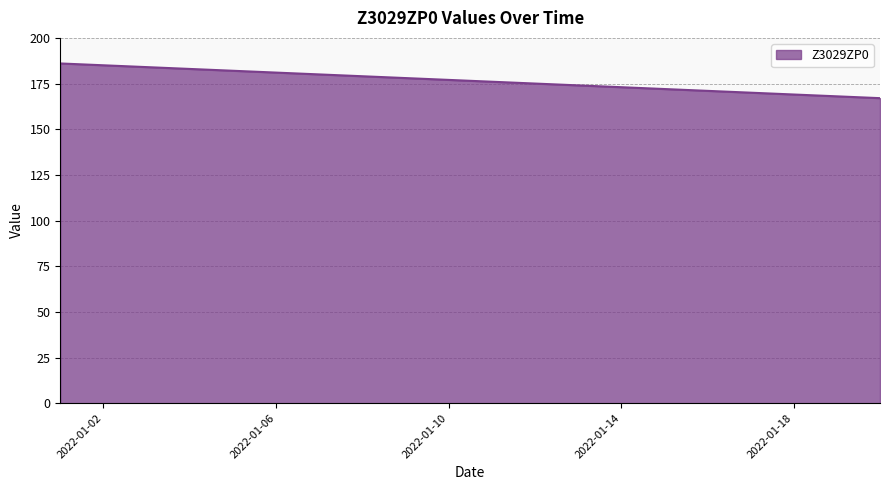

What is the difference between the maximum and minimum values?

19